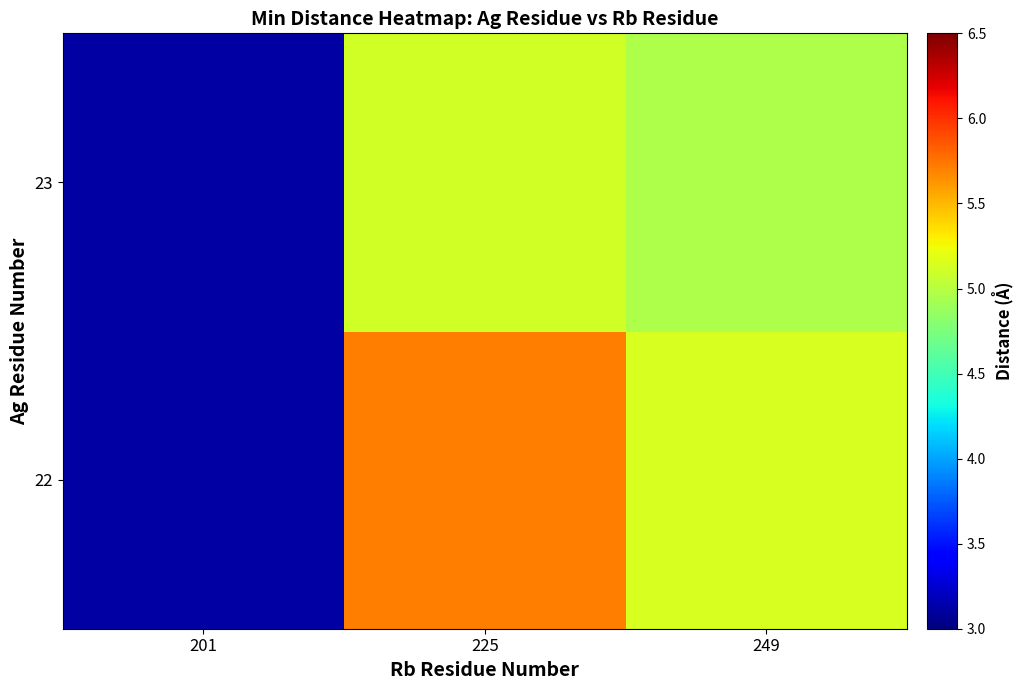

What is the total value across all series at 201?

6.2